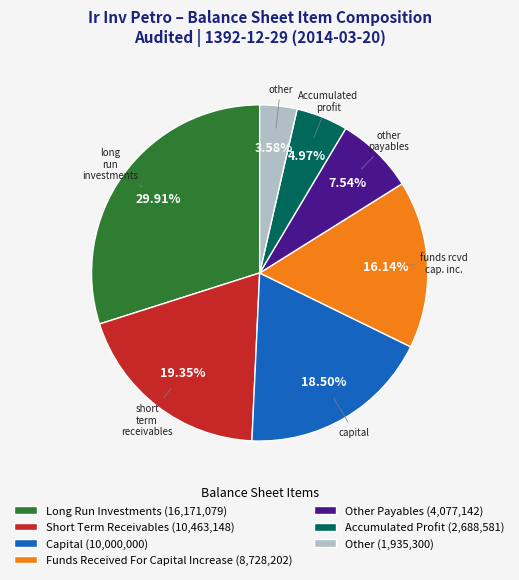

Combined, do Capital (10,000,000) and Short Term Receivables (10,463,148) account for over 50%?

No